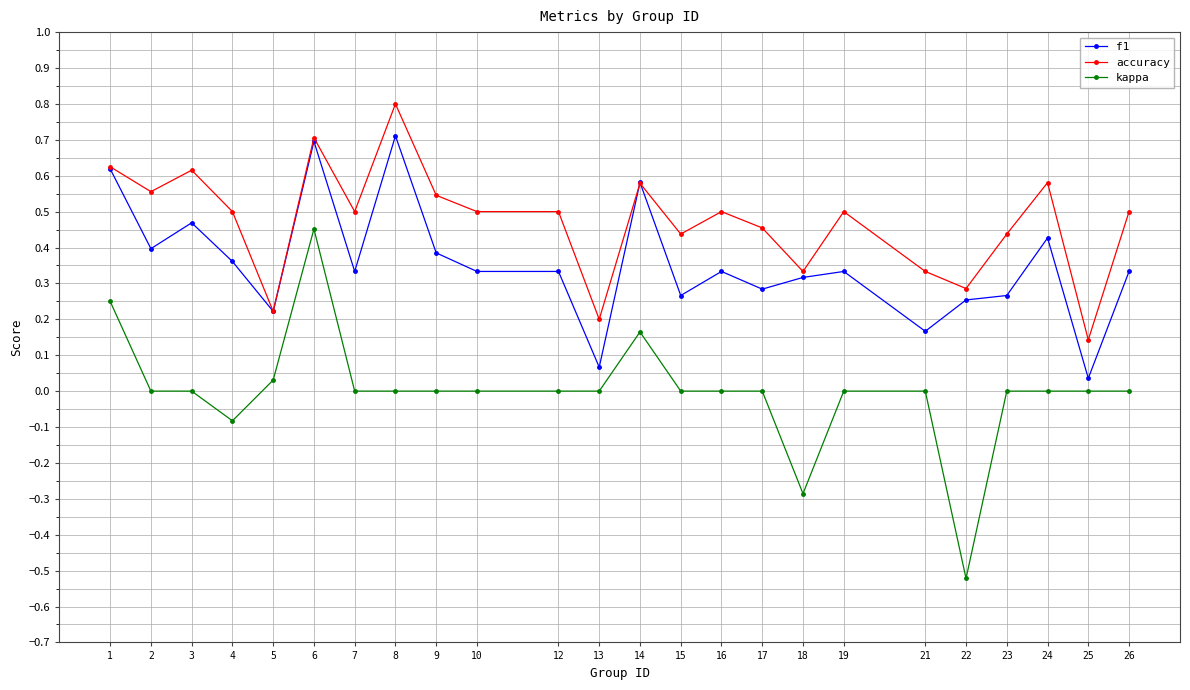

List the series in order of their overall mean, highest first.

accuracy, f1, kappa